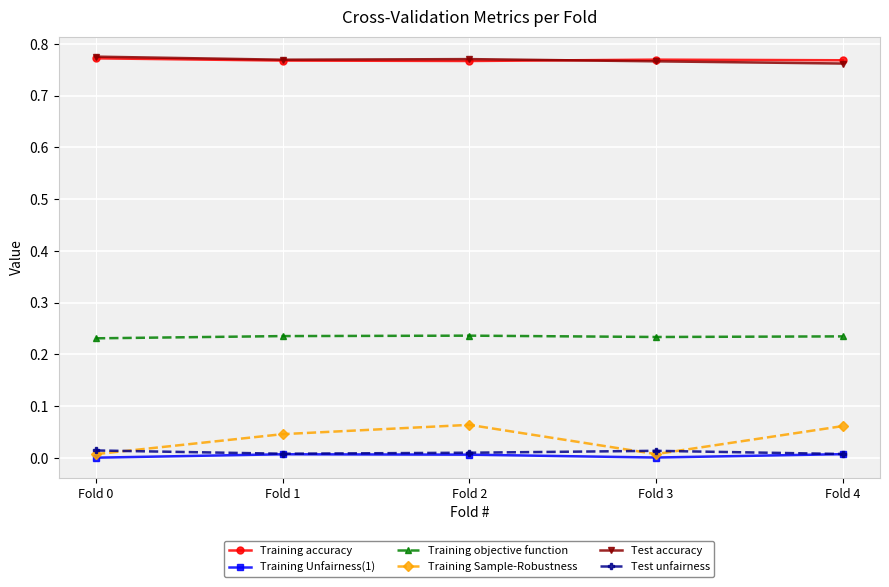

Is the value of Training Unfairness(1) at Fold 3 greater than the value of Training objective function at Fold 3?

No